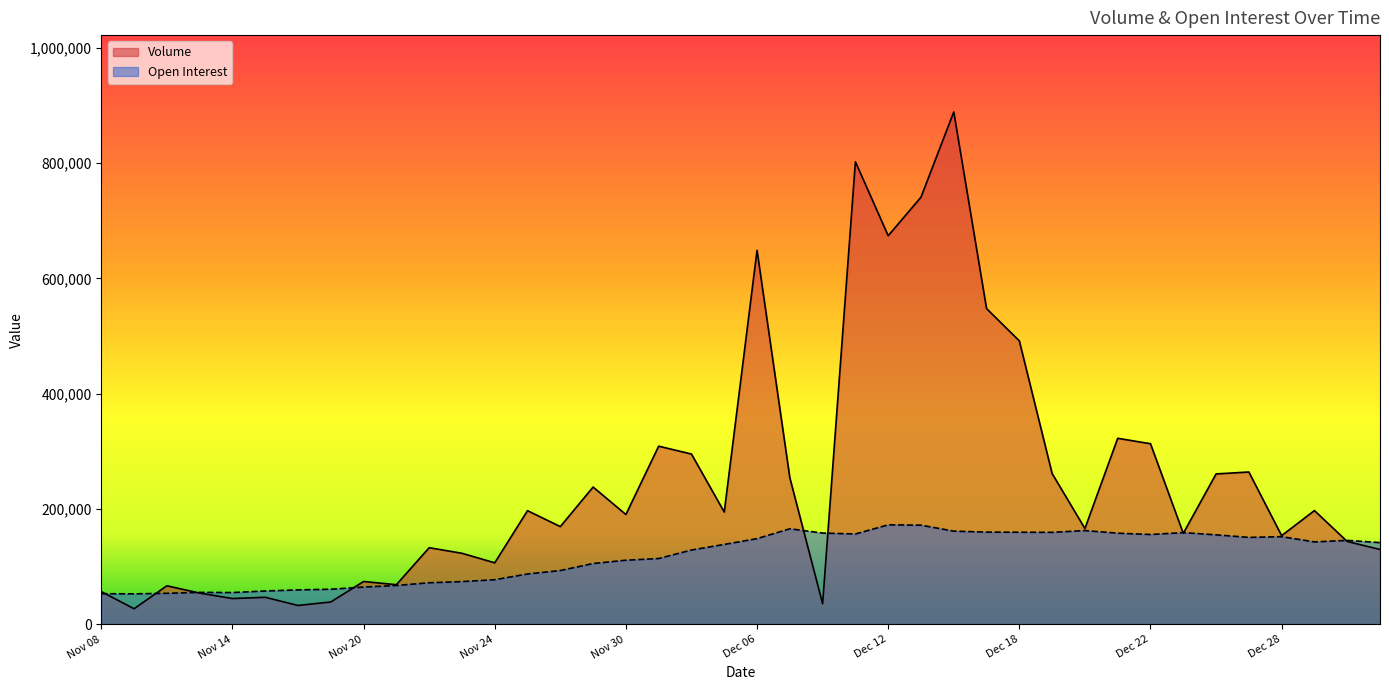

Between which two adjacent categories do Open Interest and Volume first intersect?

Nov 08 and Nov 09